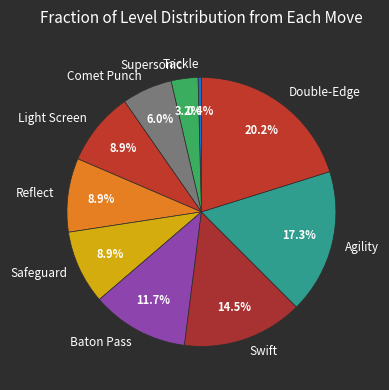

What is the largest slice in the pie chart?

Double-Edge